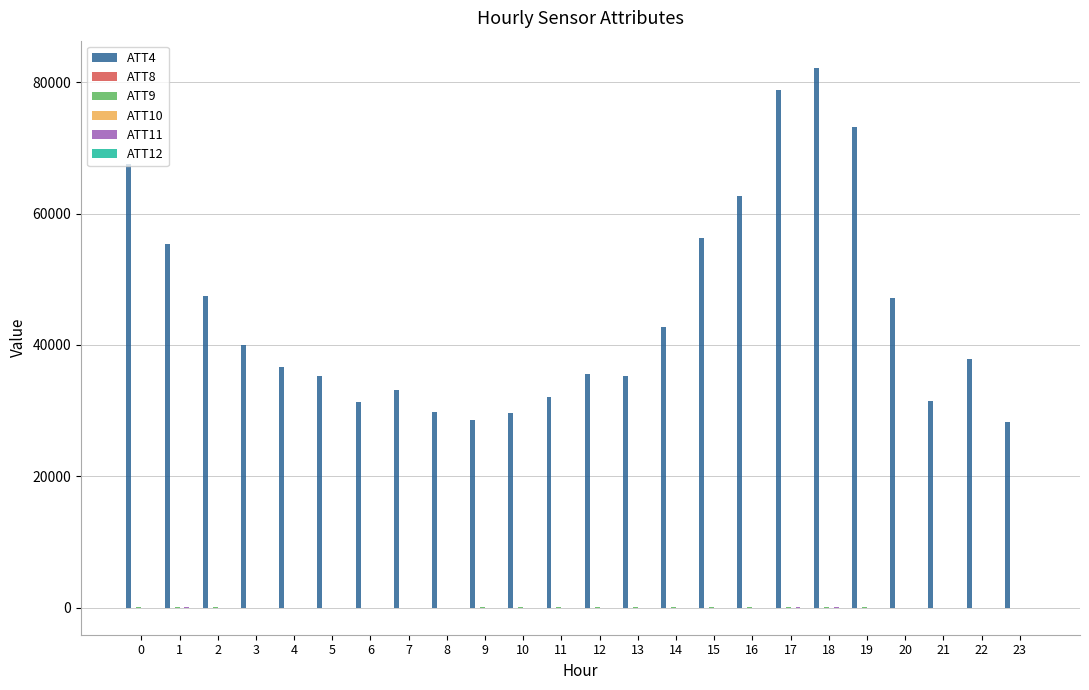

Which series has the largest total across all categories?

ATT4